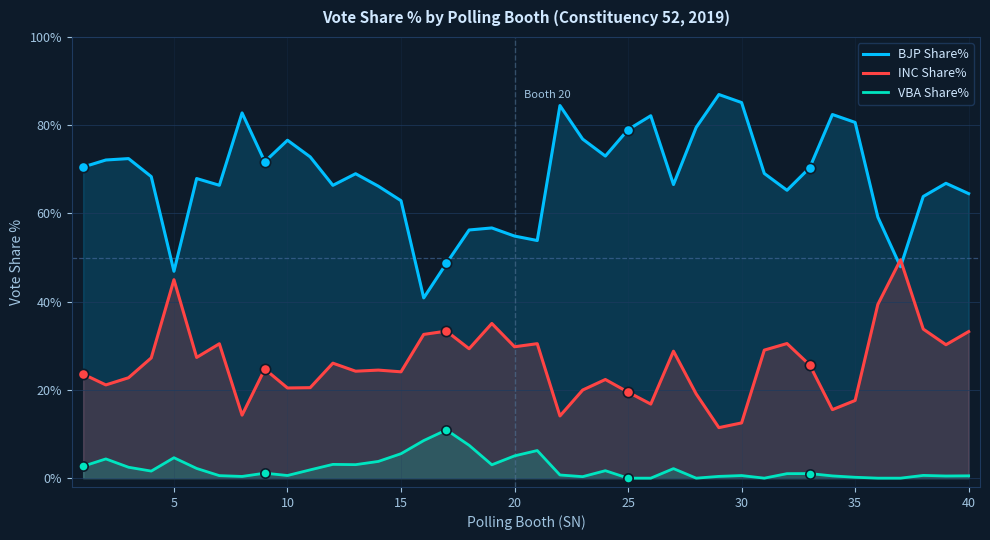

At how many categories does at least one series exceed 33?

40